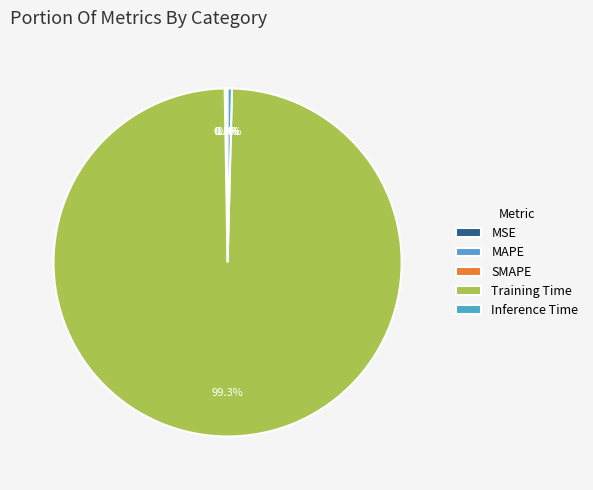

Rank the categories by value from highest to lowest.

Training Time, Inference Time, MAPE, SMAPE, MSE